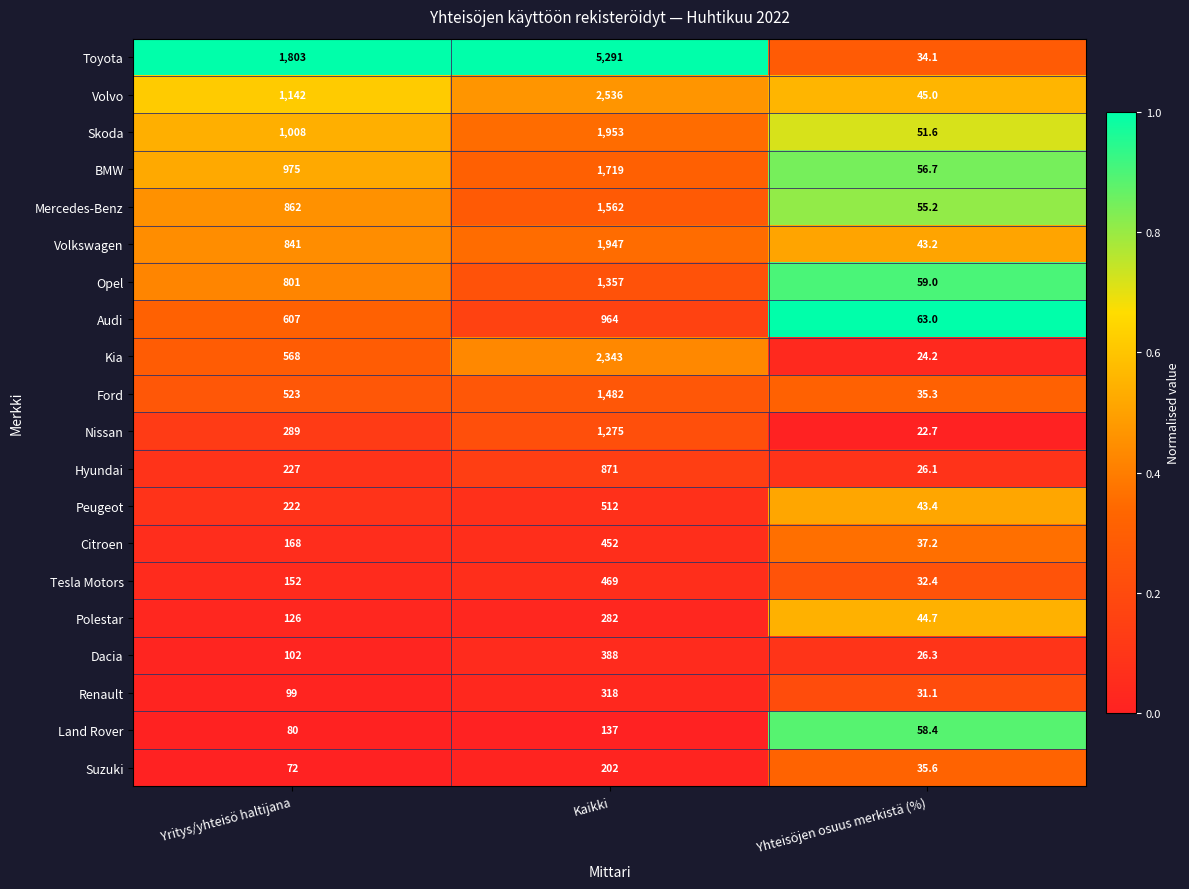

At which category is the sum across all series the highest?

Kaikki